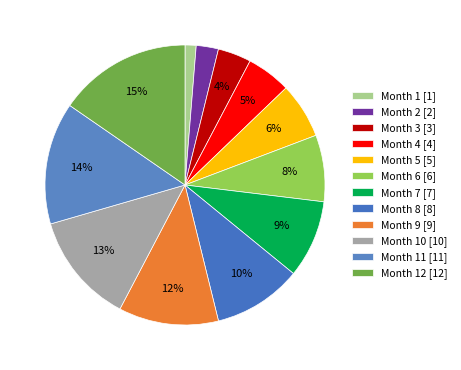

Count the number of slices in the pie.

12